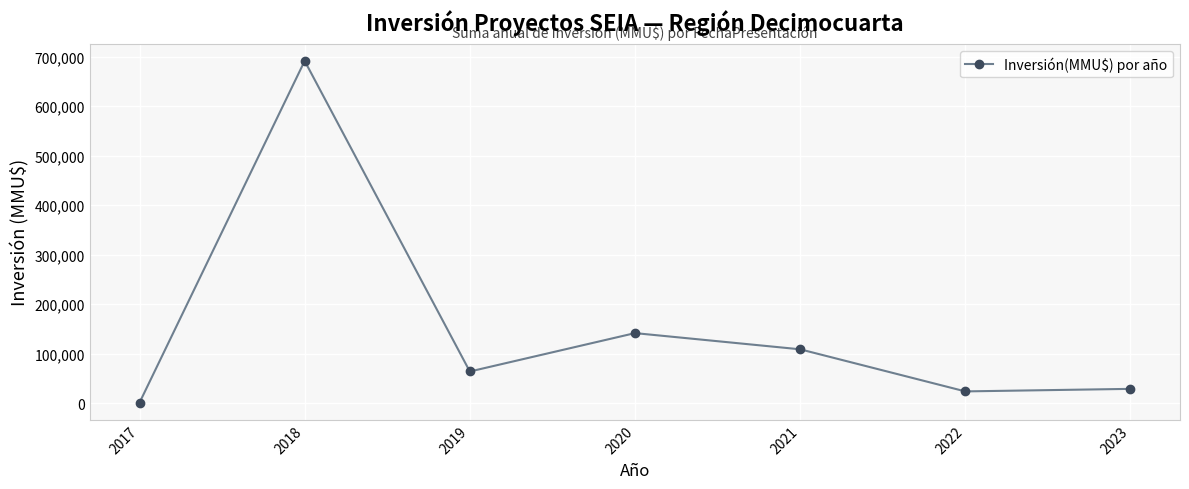

Reading left to right, transcribe all the data shown in this chart.

2017=1107	2018=691269	2019=64064	2020=141600	2021=108882	2022=23880	2023=29000